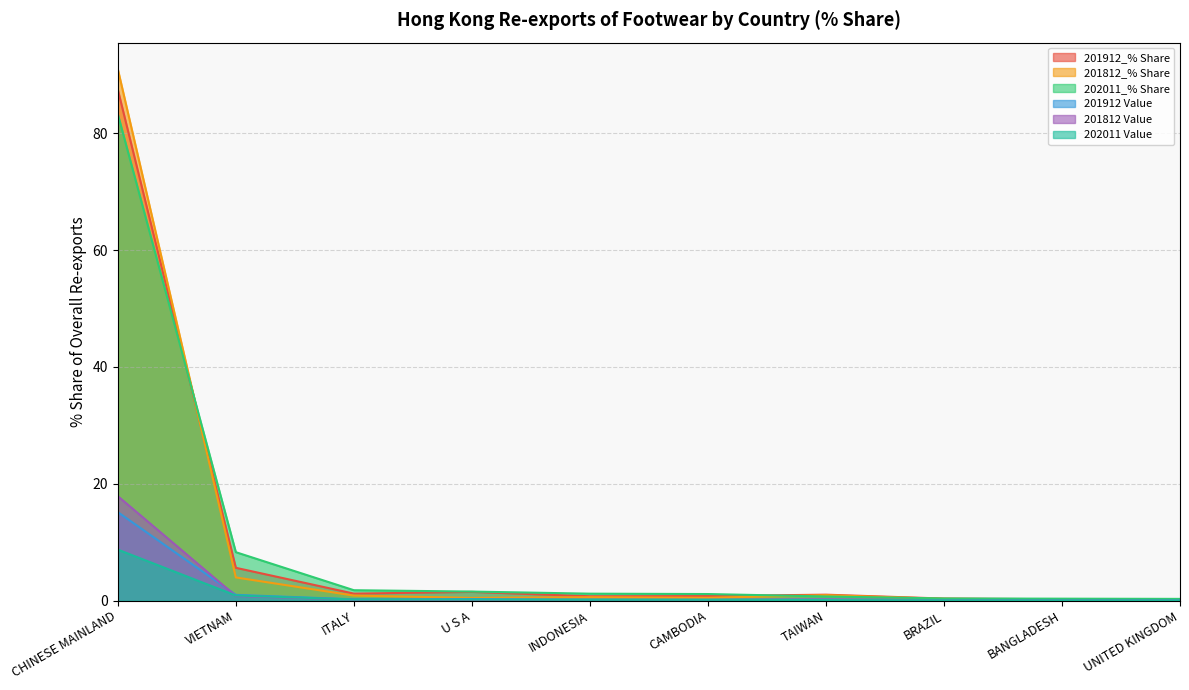

Which series has the largest total across all categories?

201912_% Share